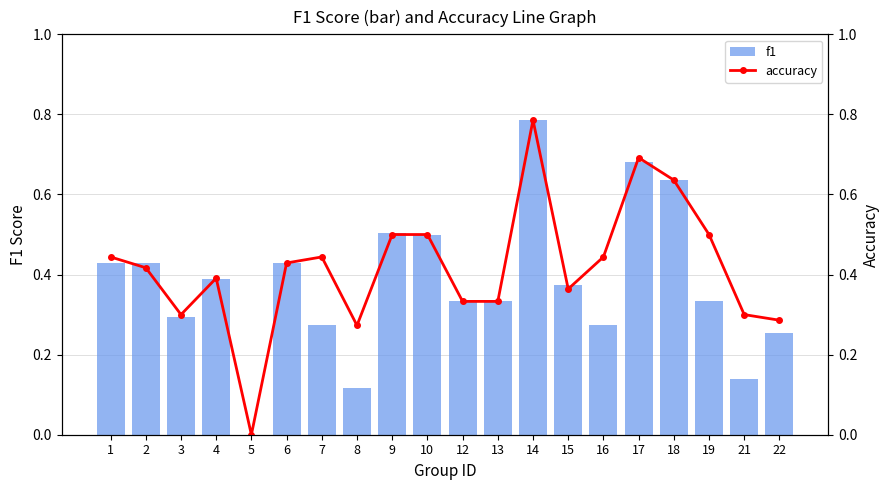

List the labels in order of f1 value, largest first.

14, 17, 18, 9, 10, 1, 2, 6, 4, 15, 12, 13, 19, 3, 7, 16, 22, 21, 8, 5